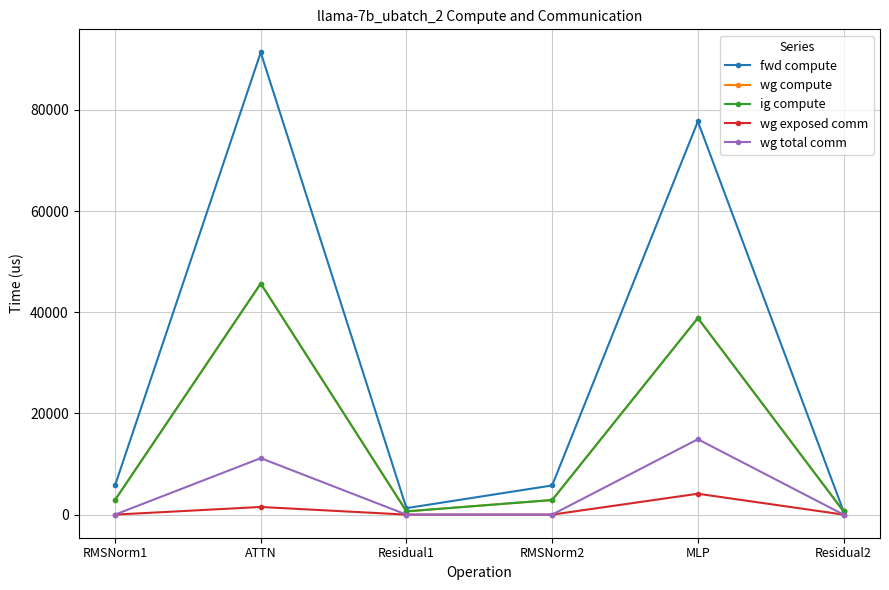

What is the total value across all series at RMSNorm2?

11534.3